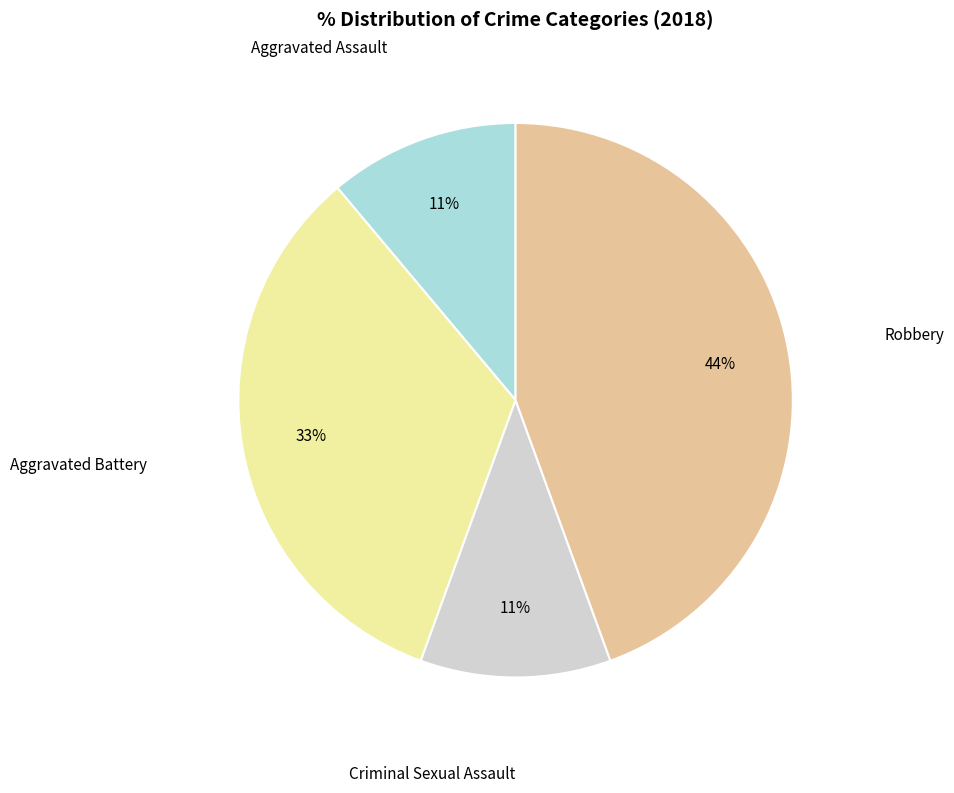

Is there any slice that represents more than half of the pie?

No